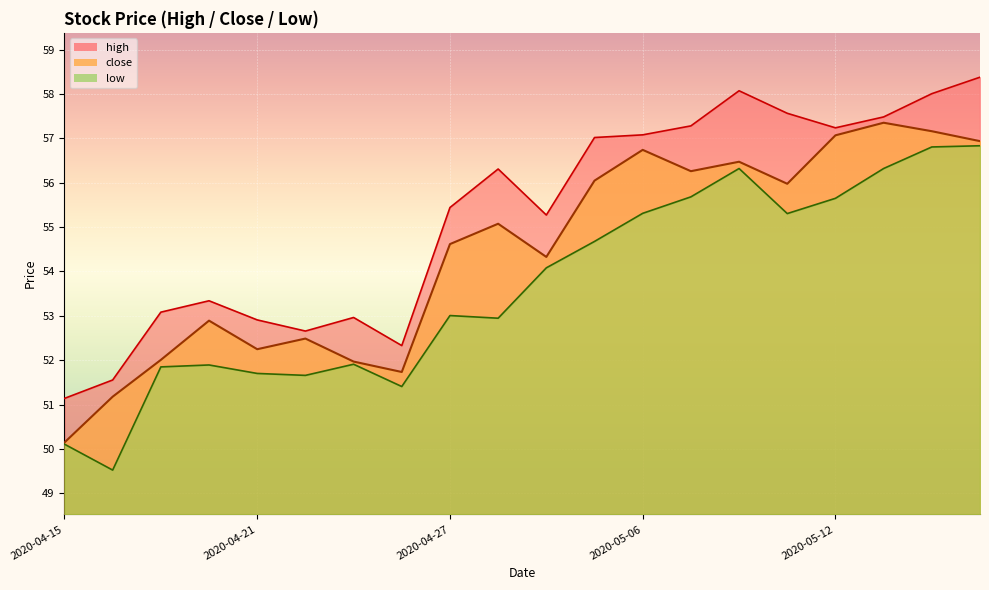

At which category does the chart reach its peak across all series?

2020-05-15